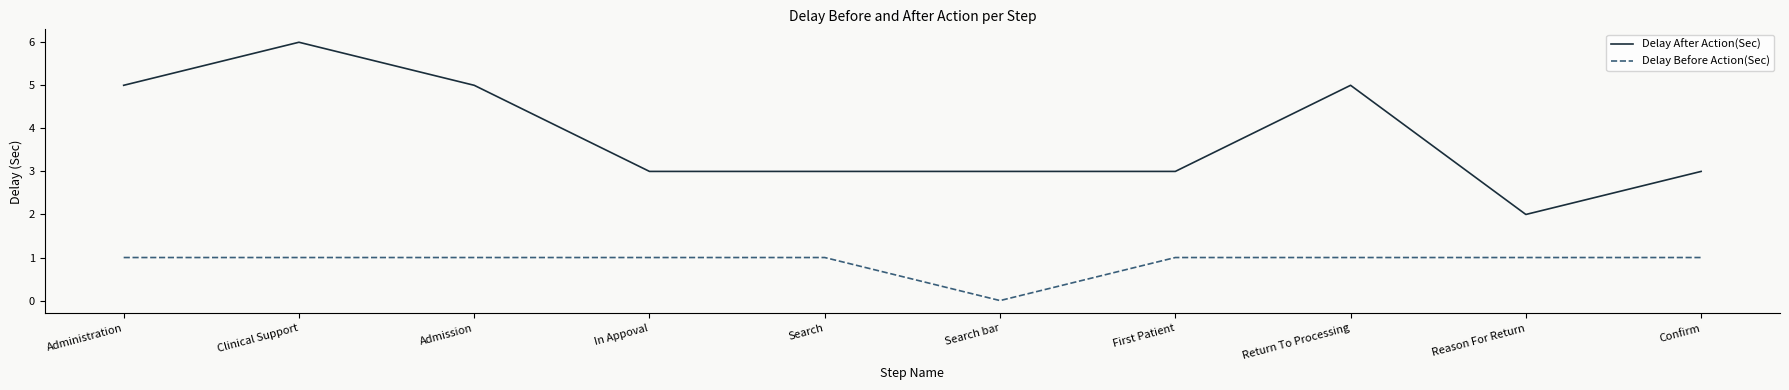

What position from the right is Admission?

8